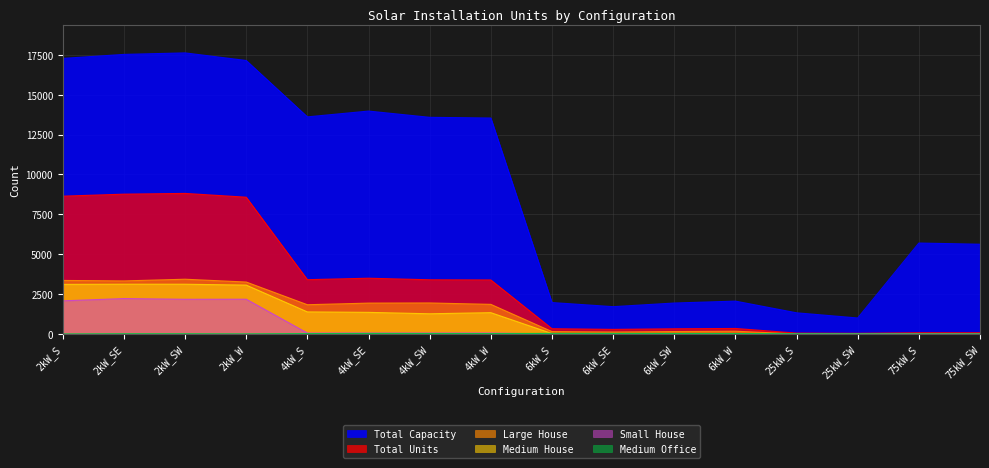

What is the value of the Small House point at the 1st from the left?

2076